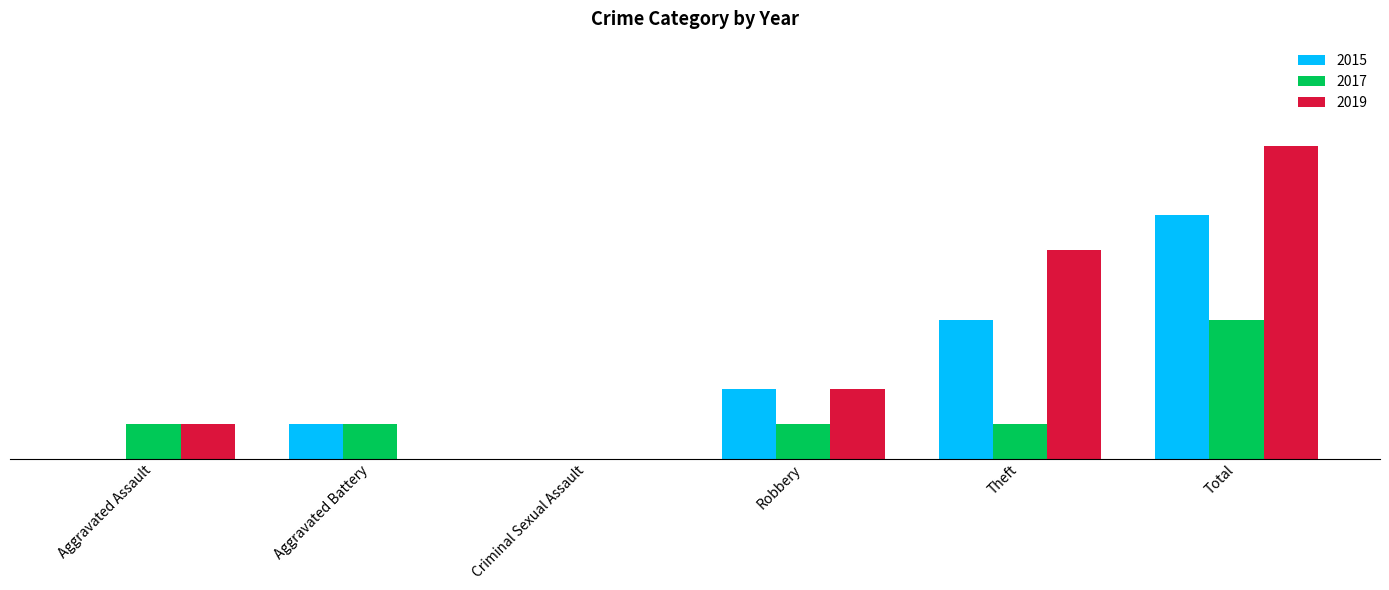

Are the bars grouped side by side (vs. stacked)?

Yes